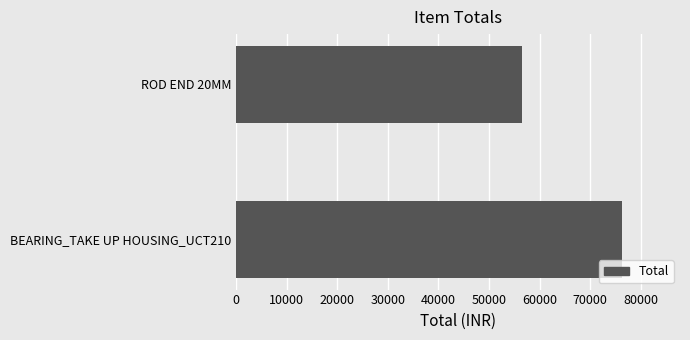

What is the sum of all values?

132820